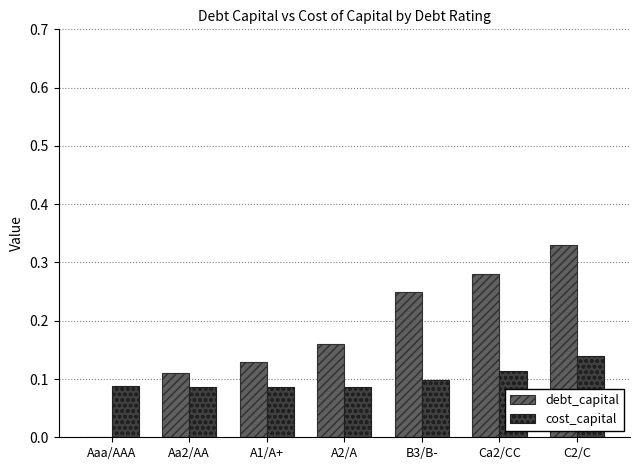

Count the number of categories in the chart.

7